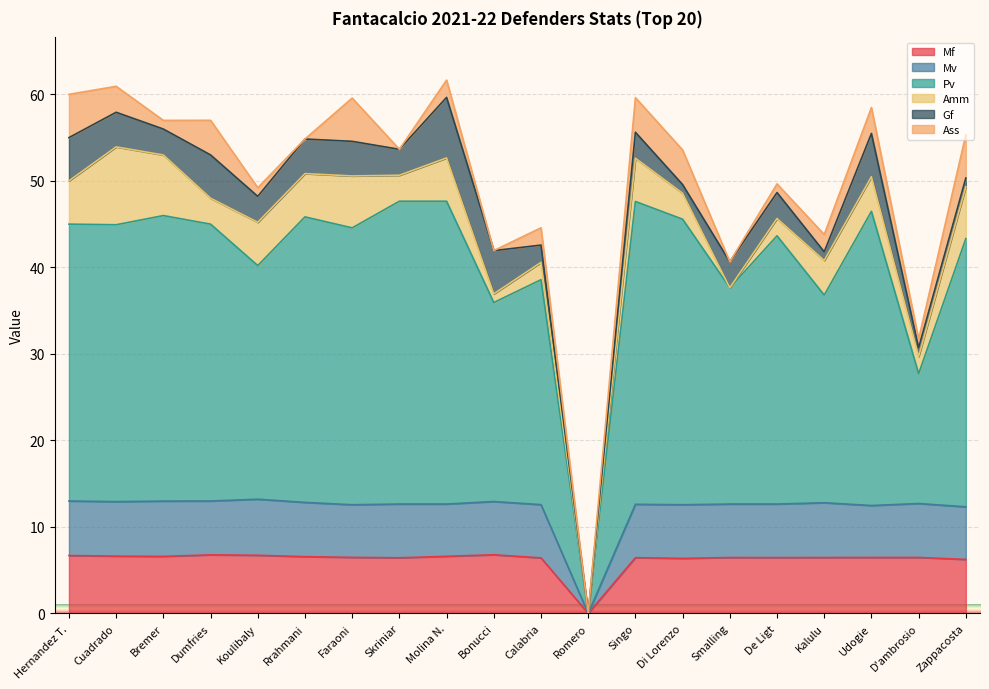

Is it true that Mf equals 6.8 at Dumfries?

True